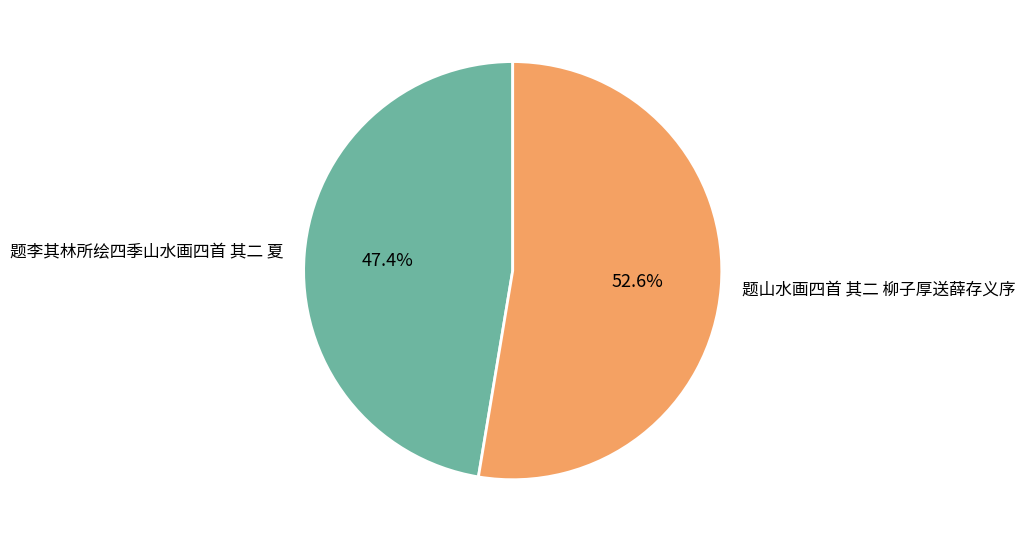

Which slice represents more than half of the pie?

题山水画四首 其二 柳子厚送薛存义序